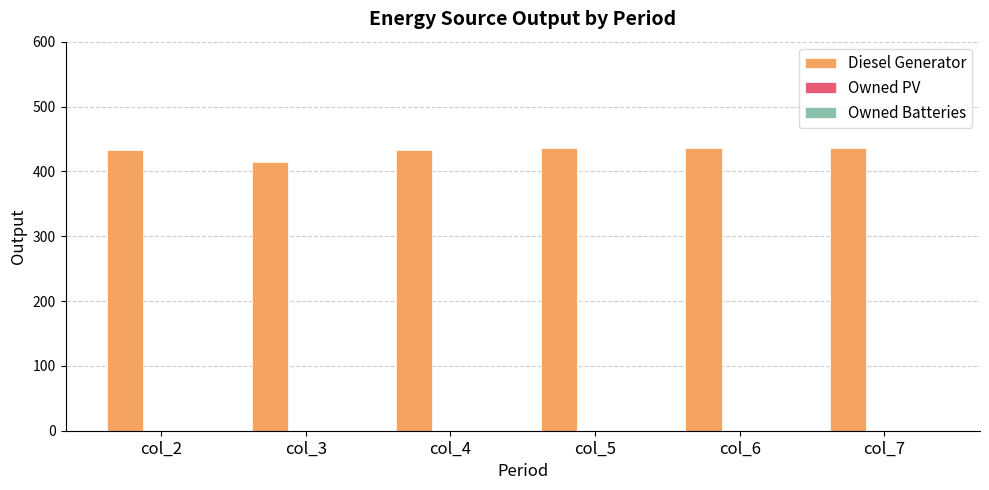

The value at col_7 is 436. True or false?

True